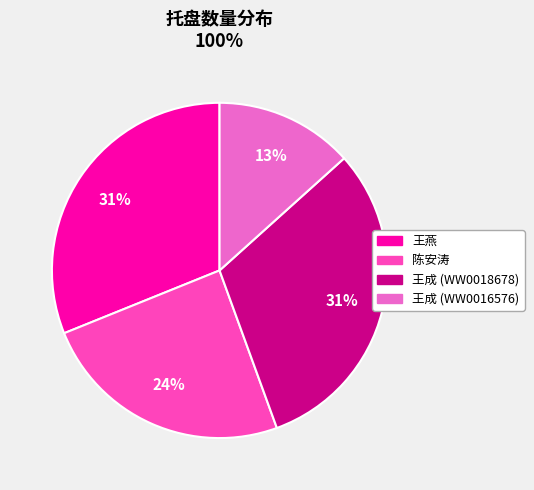

The 王燕 slice represents 43% of the pie. True or false?

False